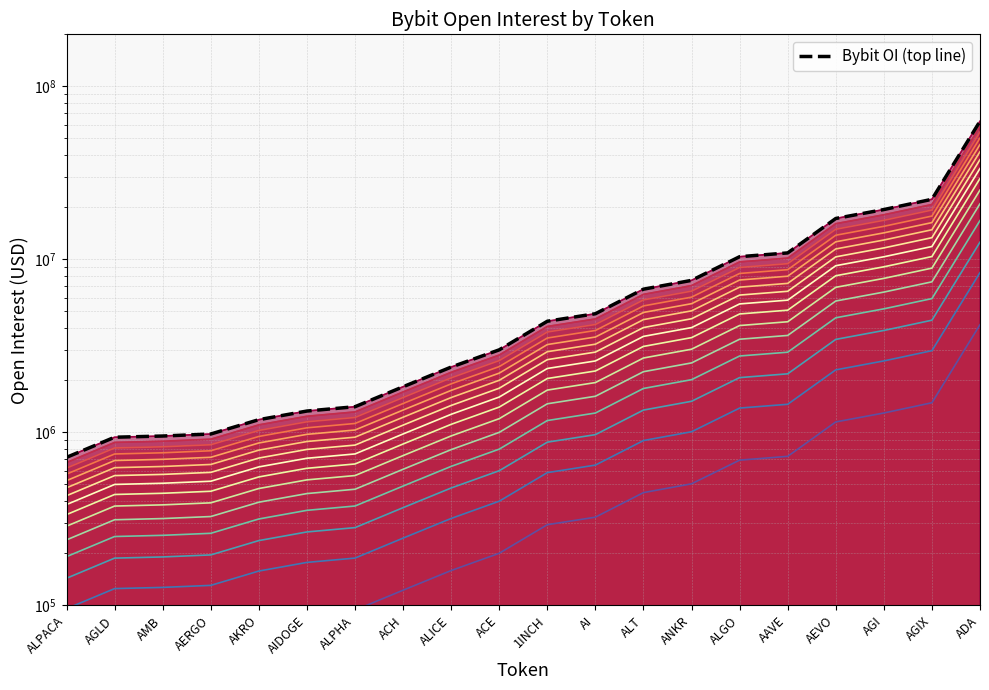

Between AI and ALT, which is larger?

ALT